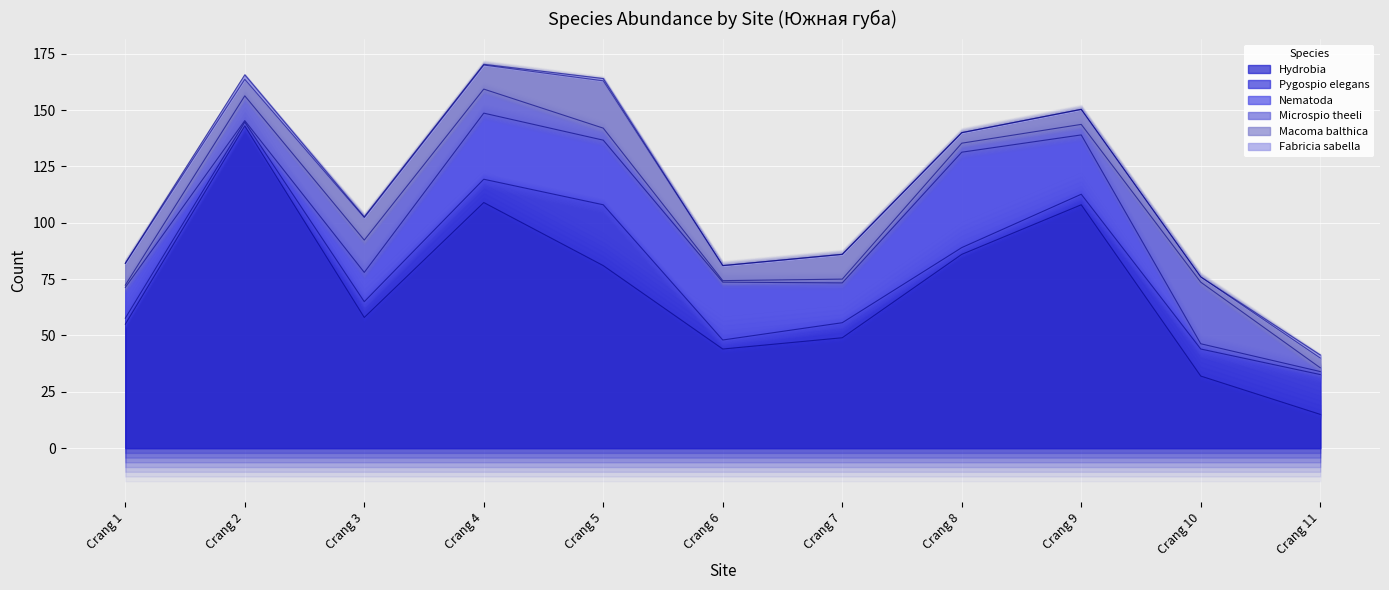

The Pygospio elegans series shows 17.7 at Crang 11. True or false?

True